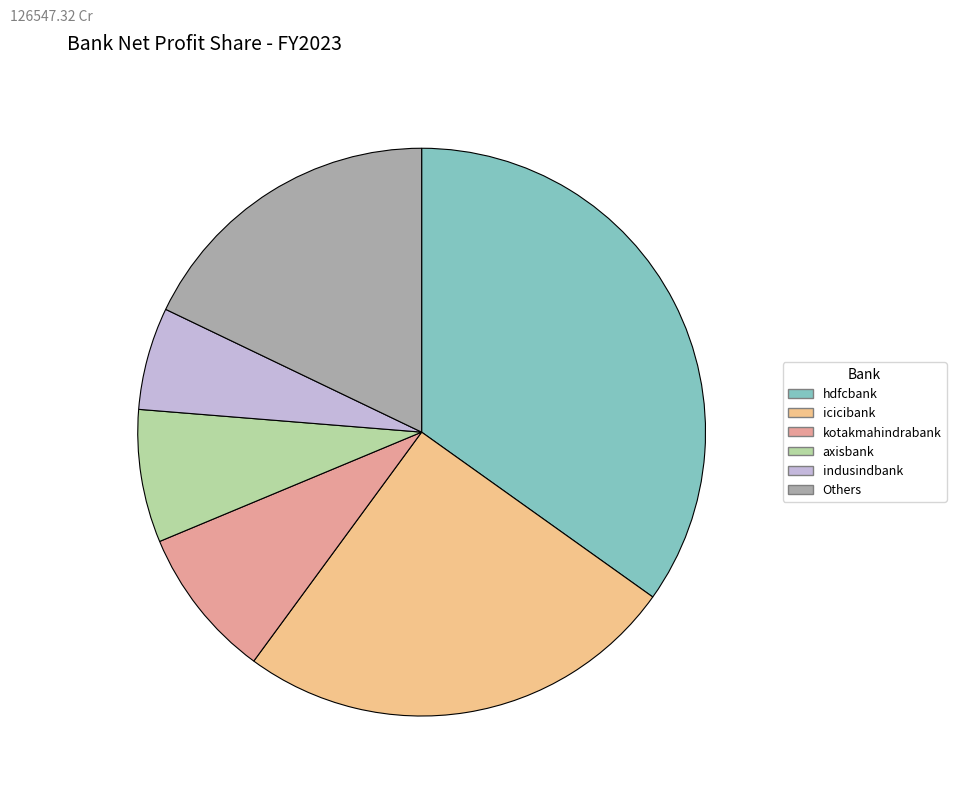

Is indusindbank the majority of the pie?

No